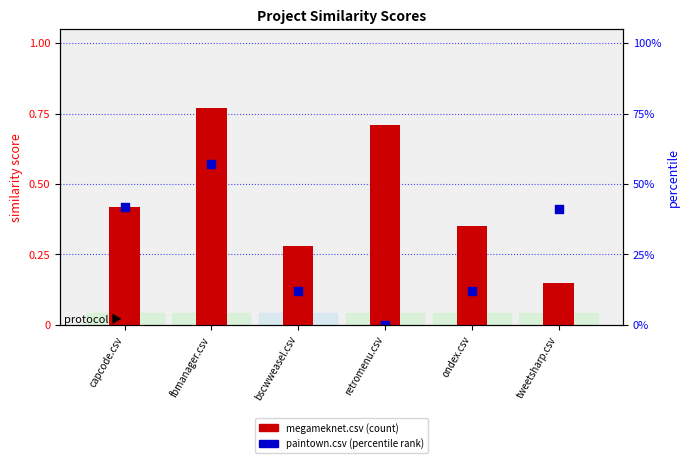

What is the total value across all series at tweetsharp.csv?

0.6